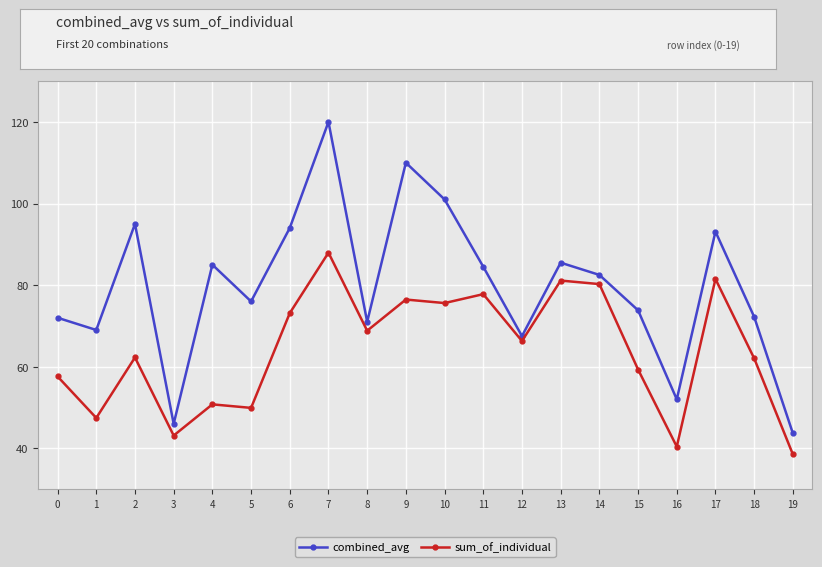

Where does the sum_of_individual series first go above 66?

6